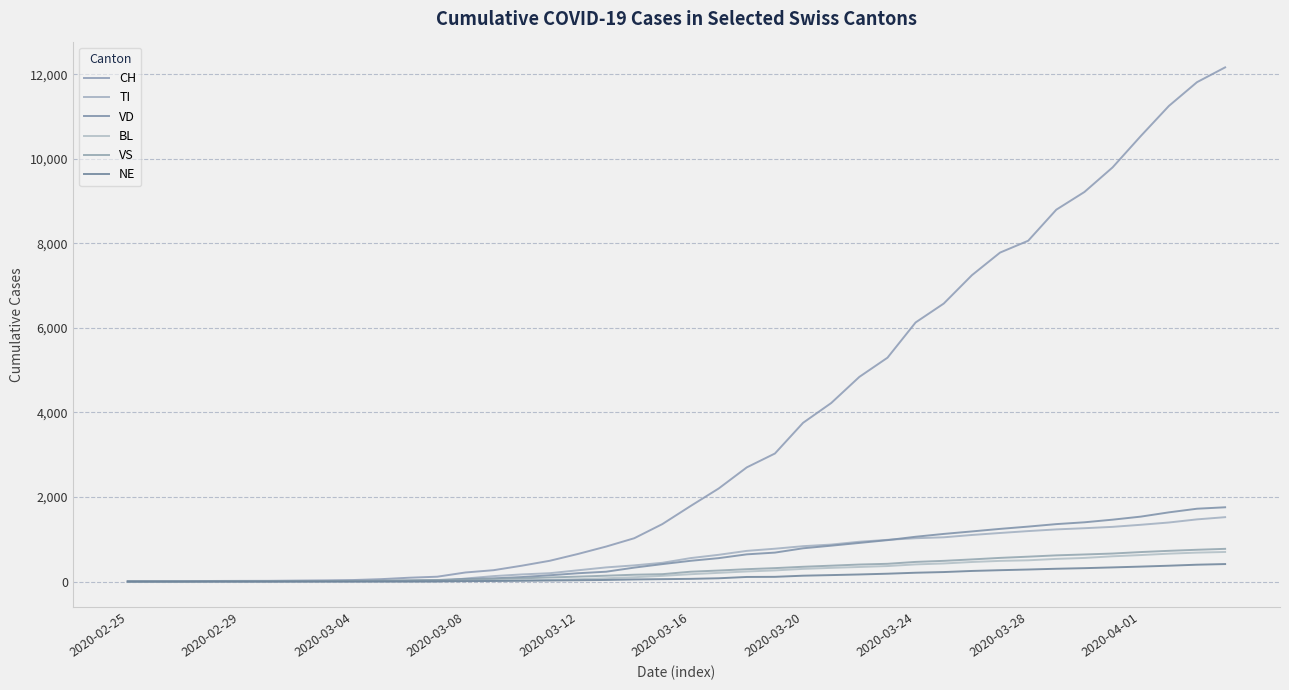

True or false: VS and BL cross at least once.

False